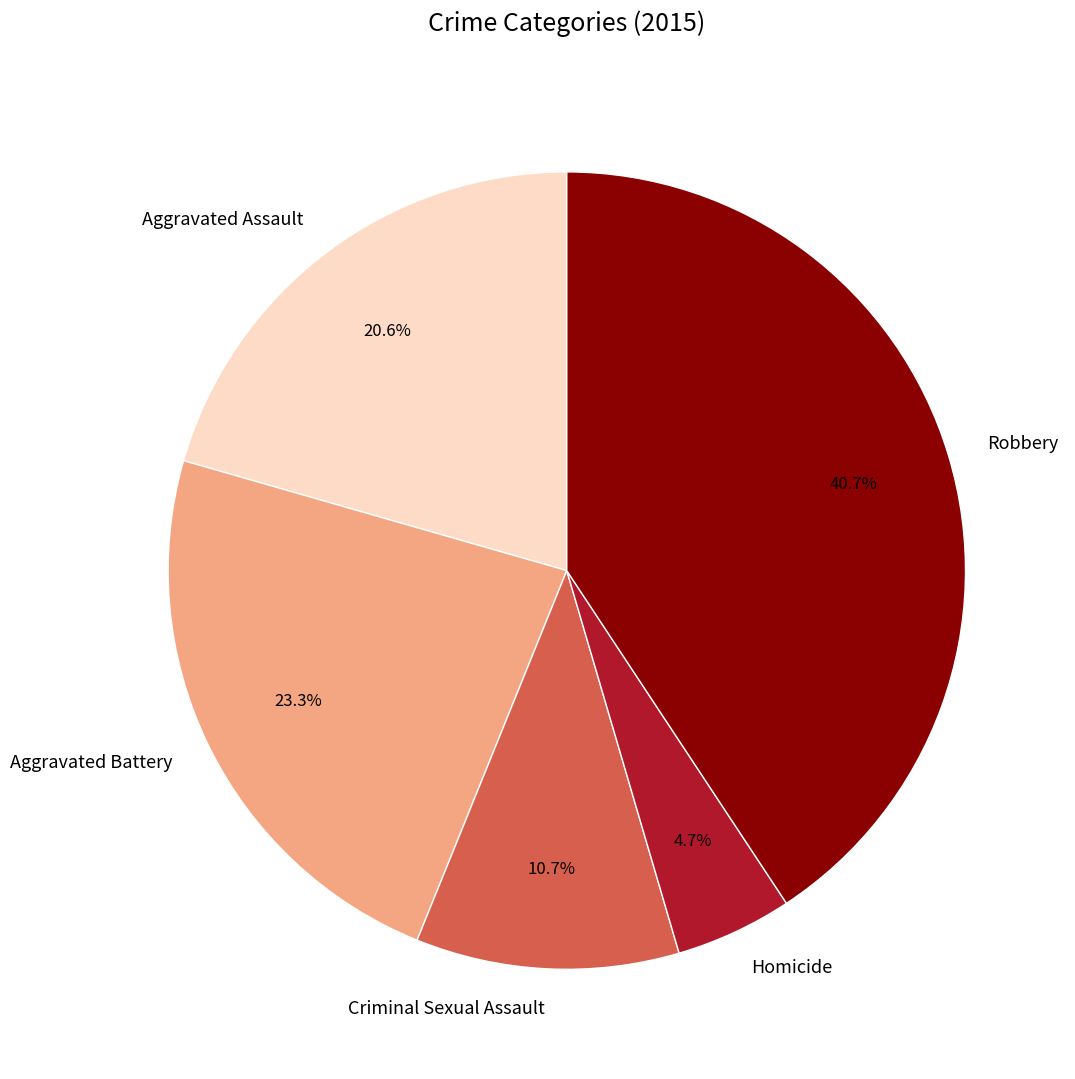

How many segments does this pie chart have?

5